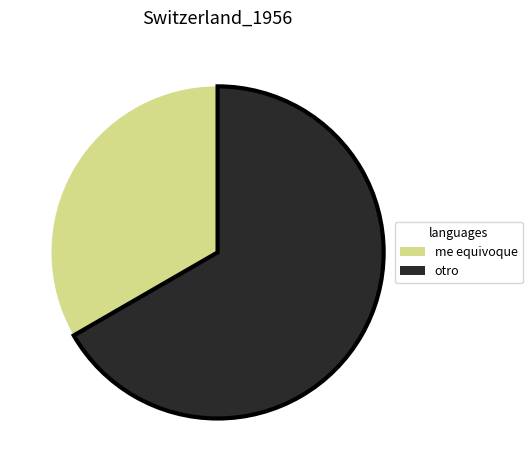

Rank the categories by value from lowest to highest.

me equivoque, otro